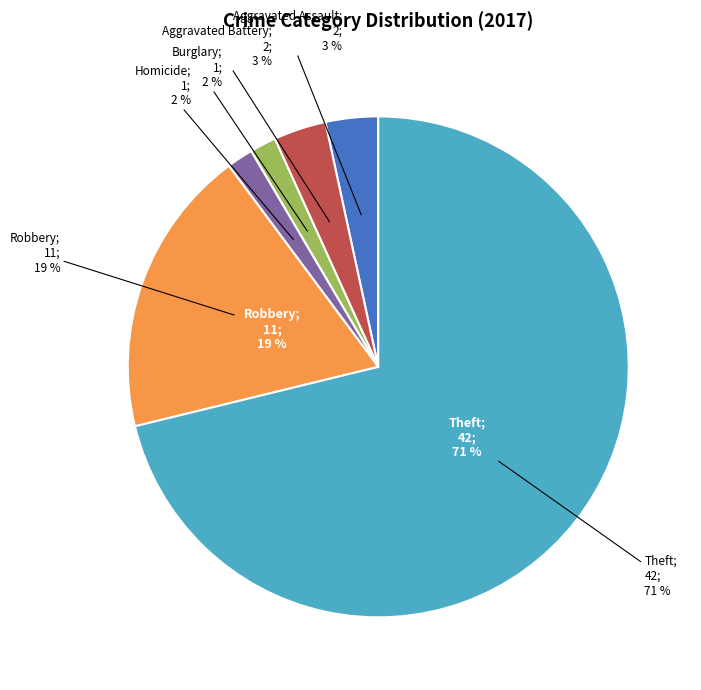

The Burglary slice represents 1% of the pie. True or false?

False